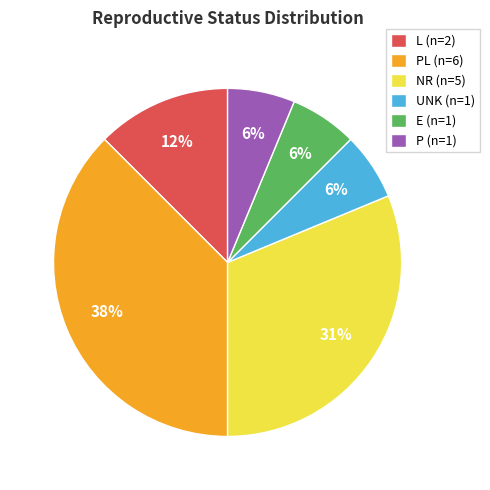

Is there any slice that represents more than half of the pie?

No